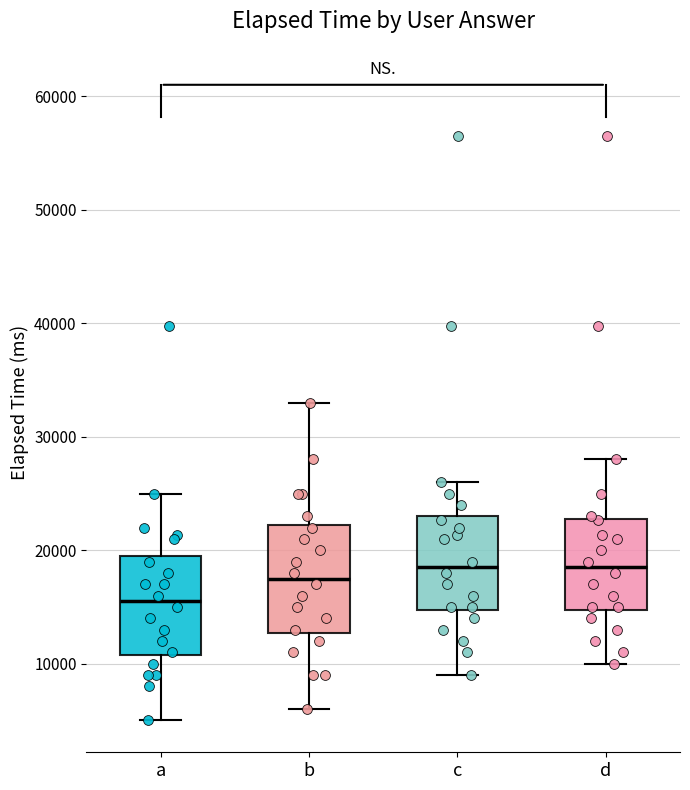

Reading left to right, transcribe this box plot: for each box, give where its median line is, the range the box spans, and where its two whiskers end, as read against the y-axis. The values are not printed on the chart, so give them approximately, as read against the axis.

a: median 16000, box 11000 to 20000, whiskers 5000 to 25000
b: median 18000, box 13000 to 22000, whiskers 6000 to 33000
c: median 19000, box 15000 to 23000, whiskers 9000 to 26000
d: median 19000, box 15000 to 23000, whiskers 10000 to 28000